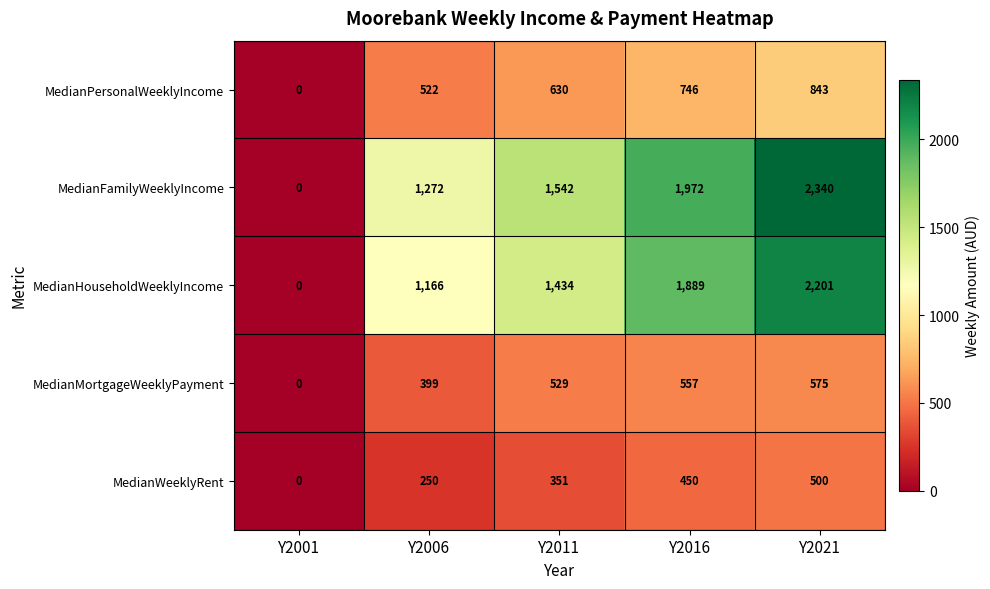

Count the number of categories in the chart.

5